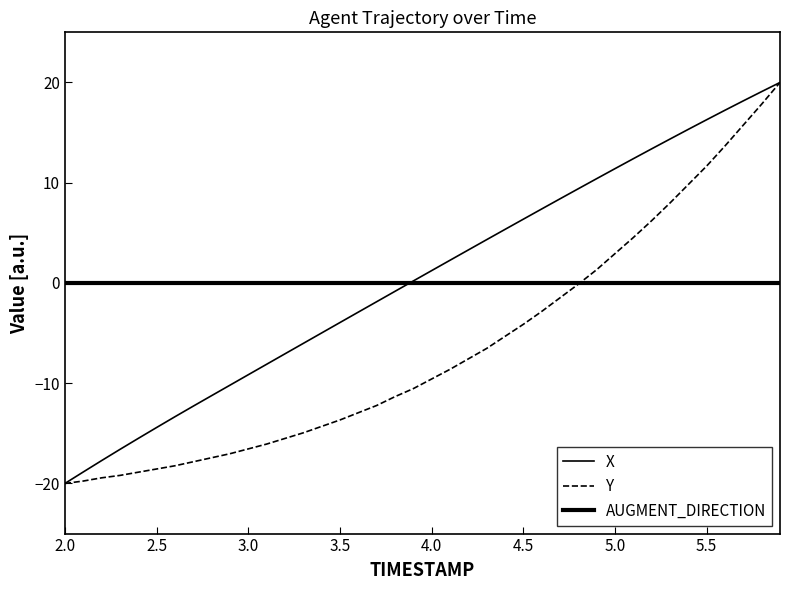

Does the chart have visible grid lines?

No